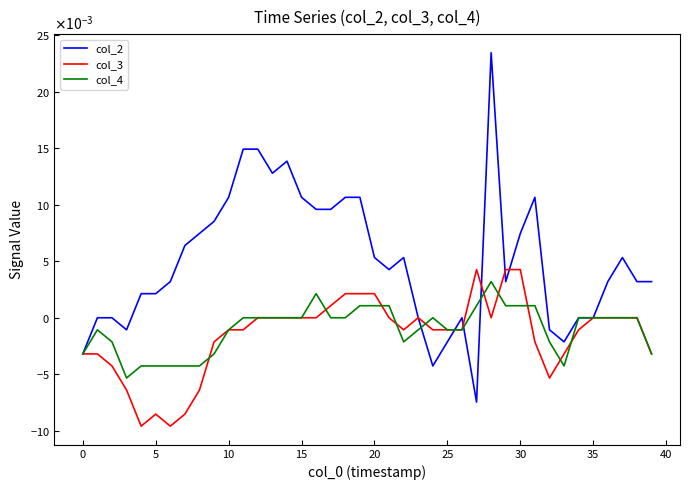

What are all the series names shown in the legend?

col_2, col_3, col_4